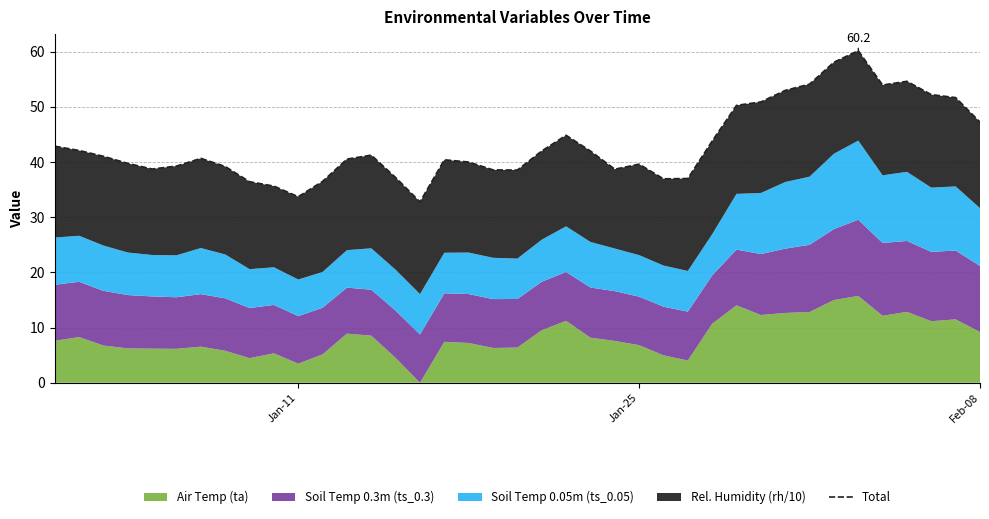

Count the number of values greater than 40.

22